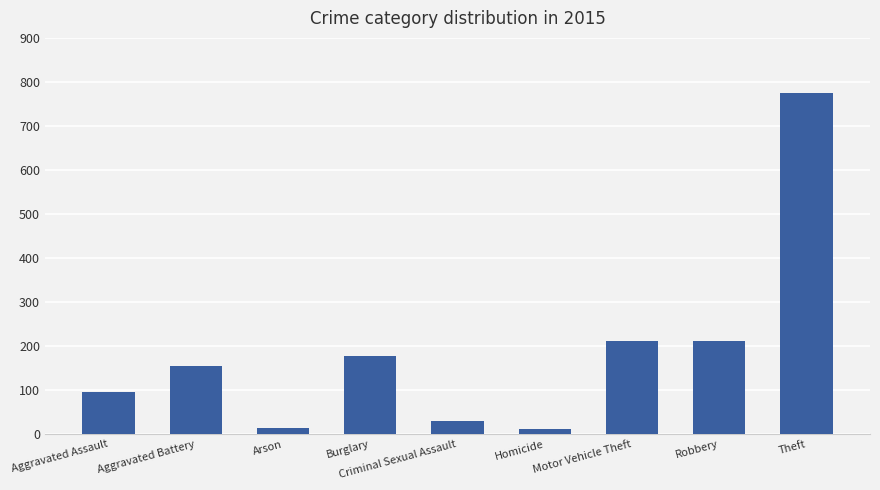

True or false: the data shows 211 at Motor Vehicle Theft.

True